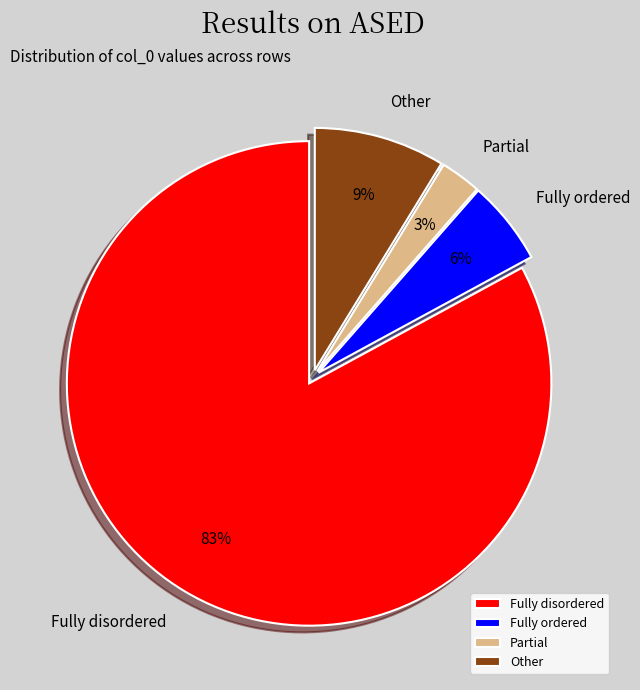

To the nearest percent, what is the average slice percentage?

25%